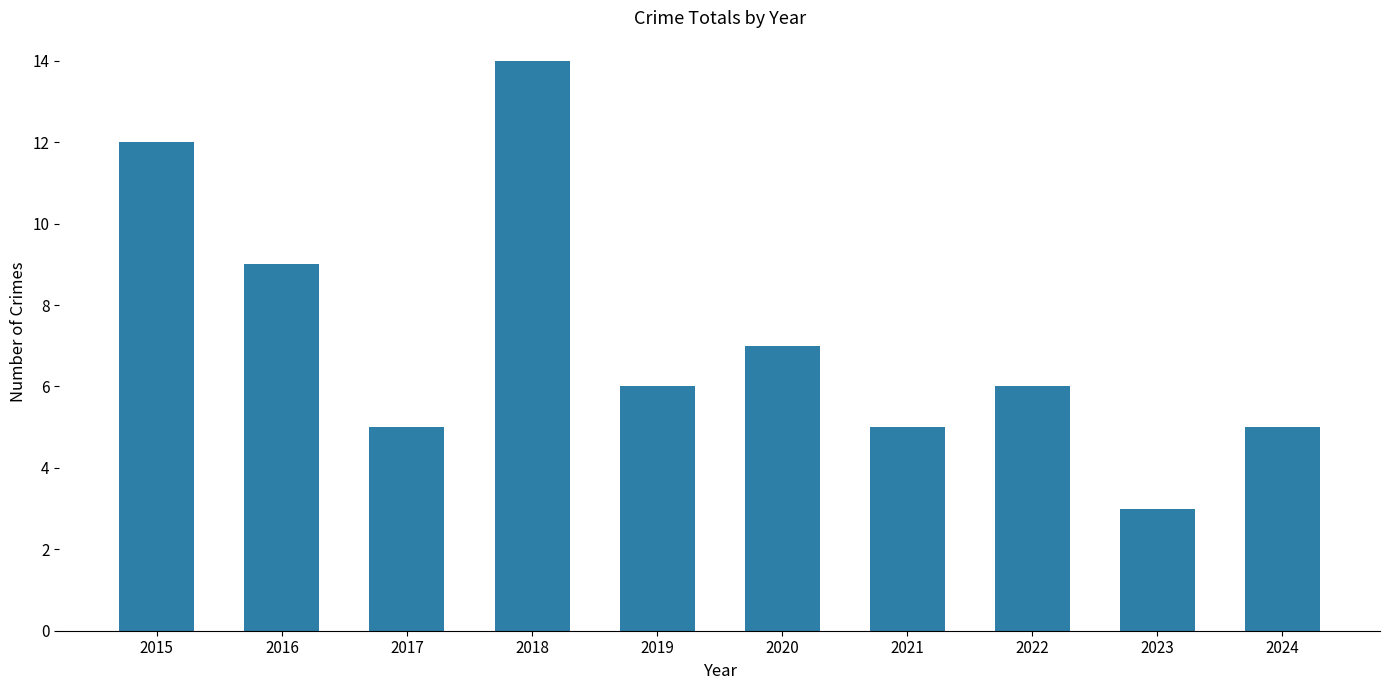

What is the change in value from 2018 to 2019?

-8